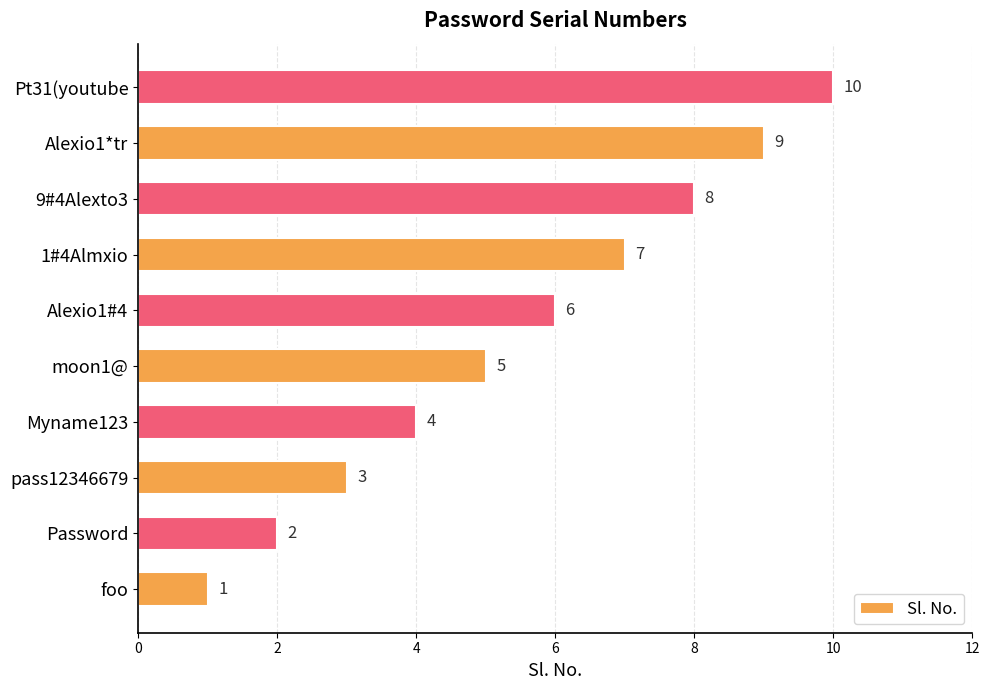

What is the ratio of the value at pass12346679 to the value at Alexio1#4?

0.5